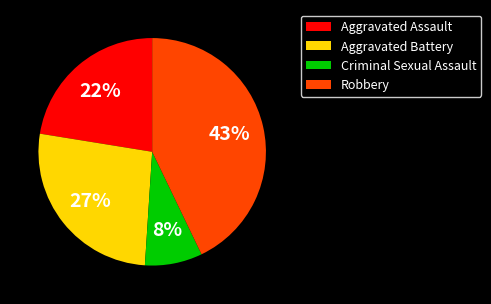

Do Criminal Sexual Assault and Robbery together represent more than half of the pie?

Yes